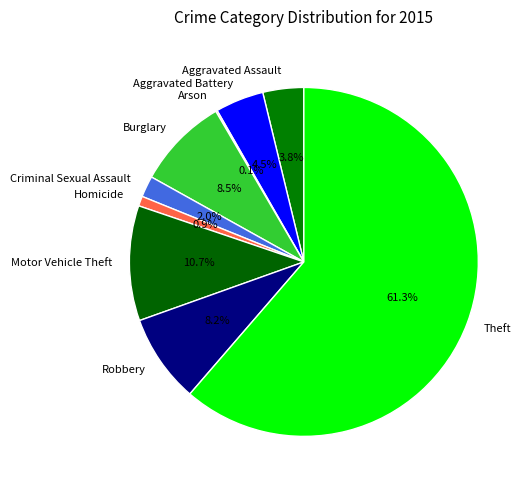

Does any single category account for the majority?

Yes